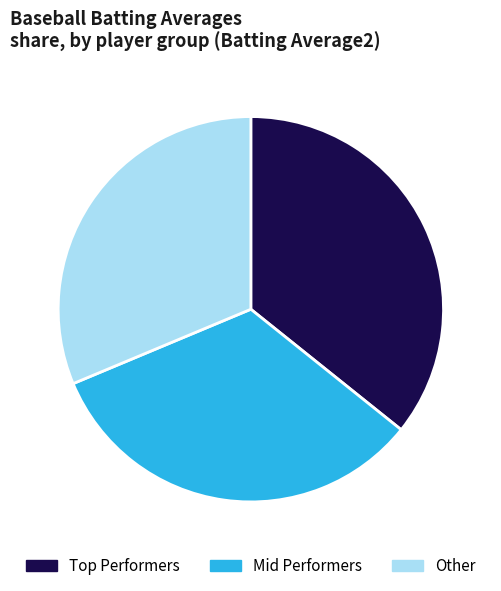

Is there any slice that represents more than half of the pie?

No